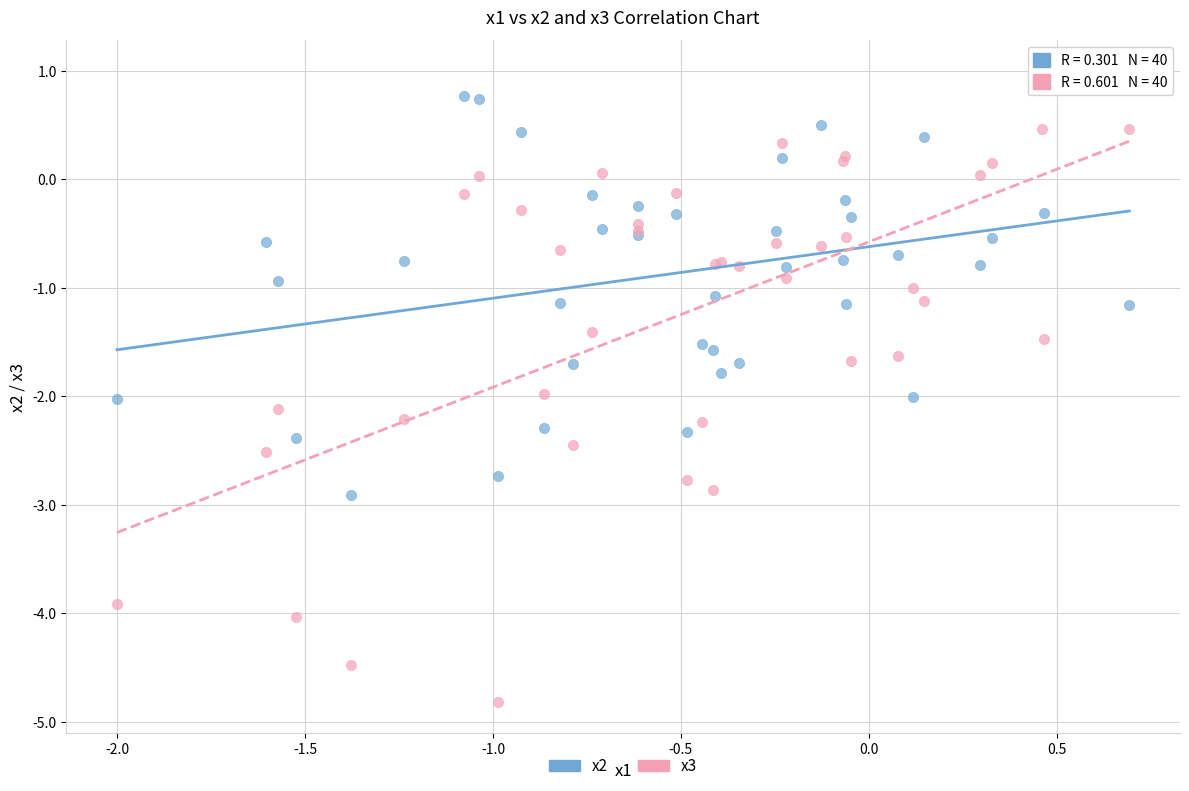

Which series has the widest spread of Y values?

x3